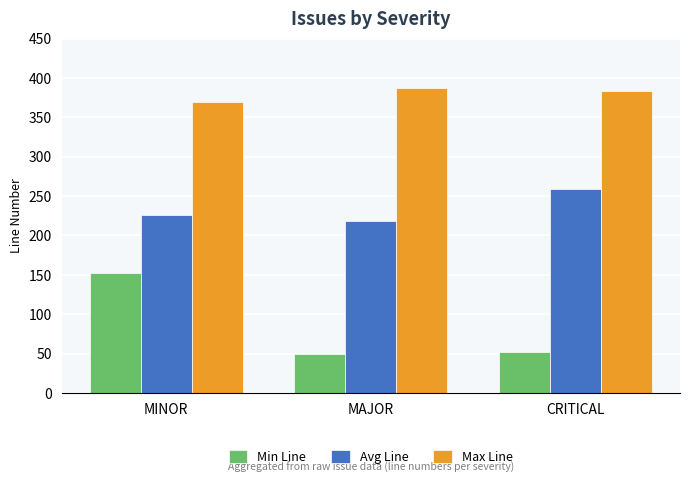

What is the difference between the maximum and minimum values in the Min Line series?

102.0